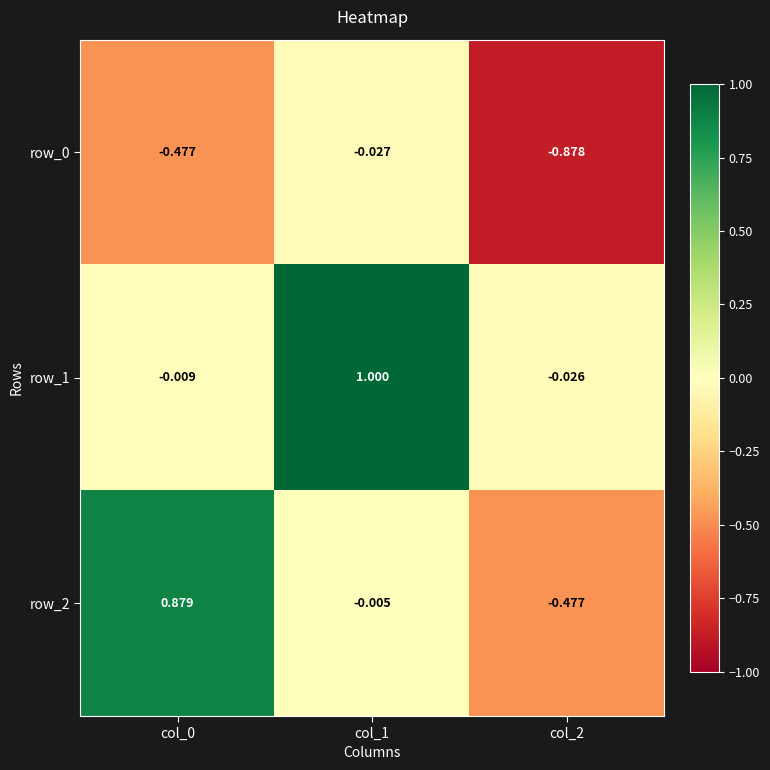

How many data points does each series have?

3